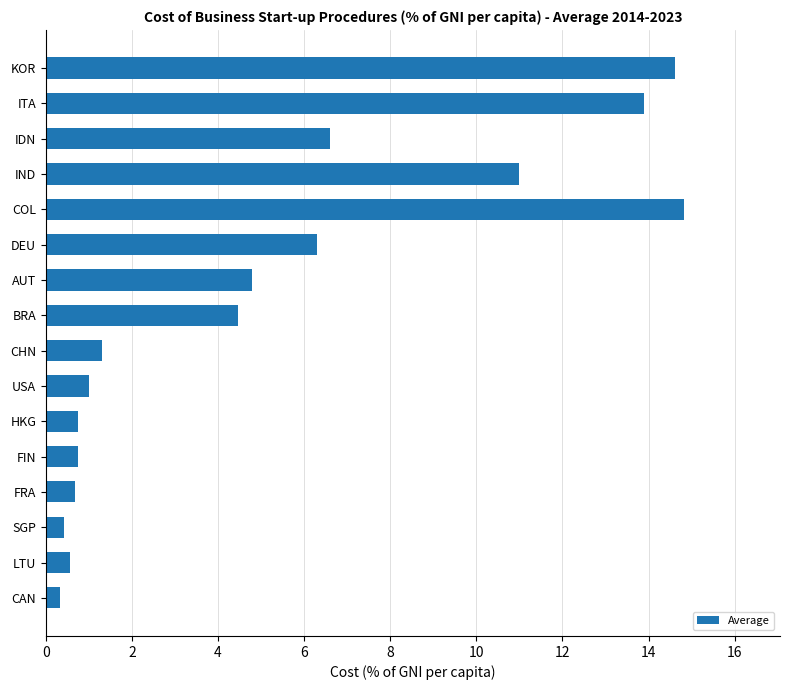

What is the difference between the maximum and minimum values?

14.5